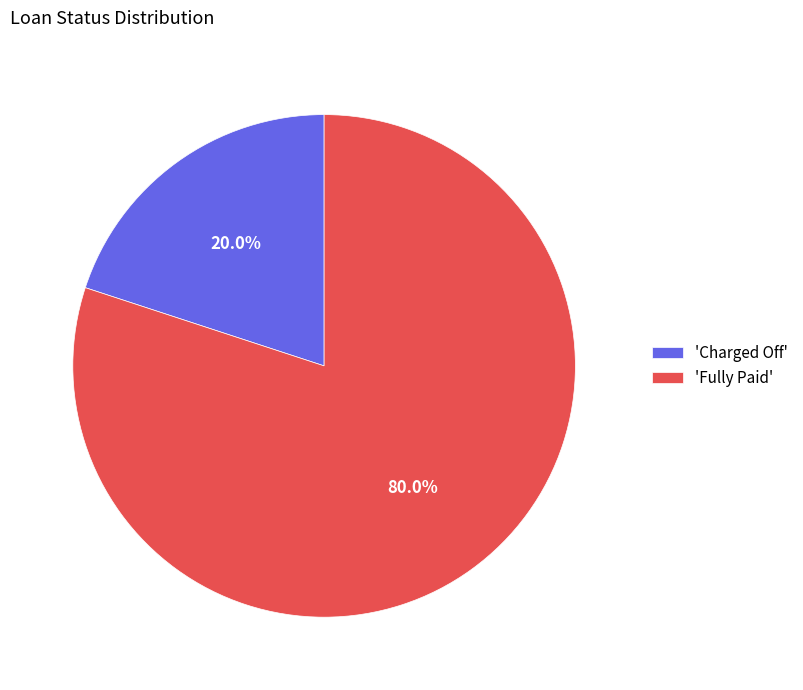

What is the ratio of the value at 'Fully Paid' to the value at 'Charged Off'?

4.0